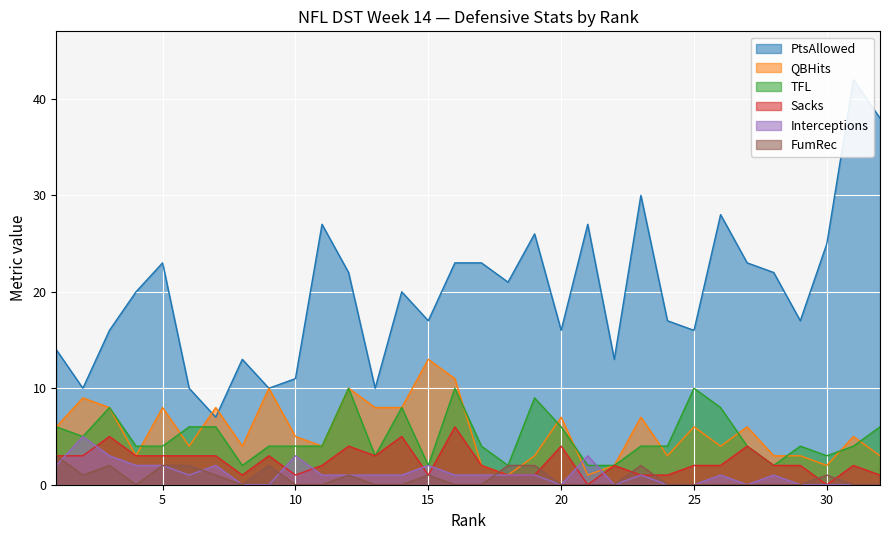

Reading right to left, what are all the values shown in this chart?

PtsAllowed: 32=38	31=42	30=25	29=17	28=22	27=23	26=28	25=16	24=17	23=30	22=13	21=27	20=16	19=26	18=21	17=23	16=23	15=17	14=20	13=10	12=22	11=27	10=11	9=10	8=13	7=7	6=10	5=23	4=20	3=16	2=10	1=14
QBHits: 32=3	31=5	30=2	29=3	28=3	27=6	26=4	25=6	24=3	23=7	22=2	21=1	20=7	19=3	18=1	17=2	16=11	15=13	14=8	13=8	12=10	11=4	10=5	9=10	8=4	7=8	6=4	5=8	4=3	3=8	2=9	1=6
TFL: 32=6	31=4	30=3	29=4	28=2	27=4	26=8	25=10	24=4	23=4	22=2	21=2	20=6	19=9	18=2	17=4	16=10	15=2	14=8	13=3	12=10	11=4	10=4	9=4	8=2	7=6	6=6	5=4	4=4	3=8	2=5	1=6
Sacks: 32=1	31=2	30=0	29=2	28=2	27=4	26=2	25=2	24=1	23=1	22=2	21=0	20=4	19=1	18=1	17=2	16=6	15=1	14=5	13=3	12=4	11=2	10=1	9=3	8=1	7=3	6=3	5=3	4=3	3=5	2=3	1=3
Interceptions: 32=0	31=0	30=0	29=0	28=1	27=0	26=1	25=0	24=0	23=1	22=0	21=3	20=0	19=1	18=1	17=1	16=1	15=2	14=1	13=1	12=1	11=1	10=3	9=0	8=0	7=2	6=1	5=2	4=2	3=3	2=5	1=2
FumRec: 32=0	31=0	30=1	29=0	28=0	27=0	26=0	25=0	24=0	23=2	22=0	21=0	20=0	19=2	18=2	17=0	16=0	15=1	14=0	13=0	12=1	11=0	10=0	9=2	8=0	7=1	6=2	5=2	4=0	3=2	2=1	1=3